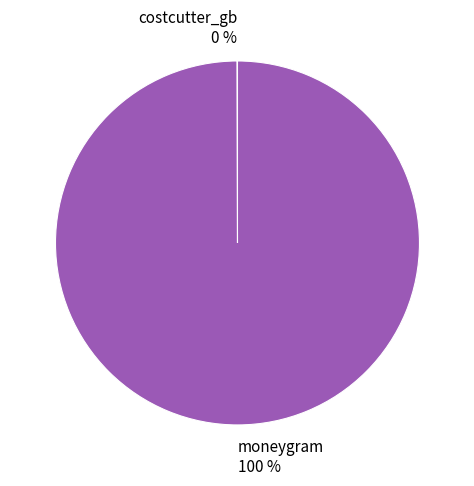

To the nearest percent, what is the average slice percentage?

50%